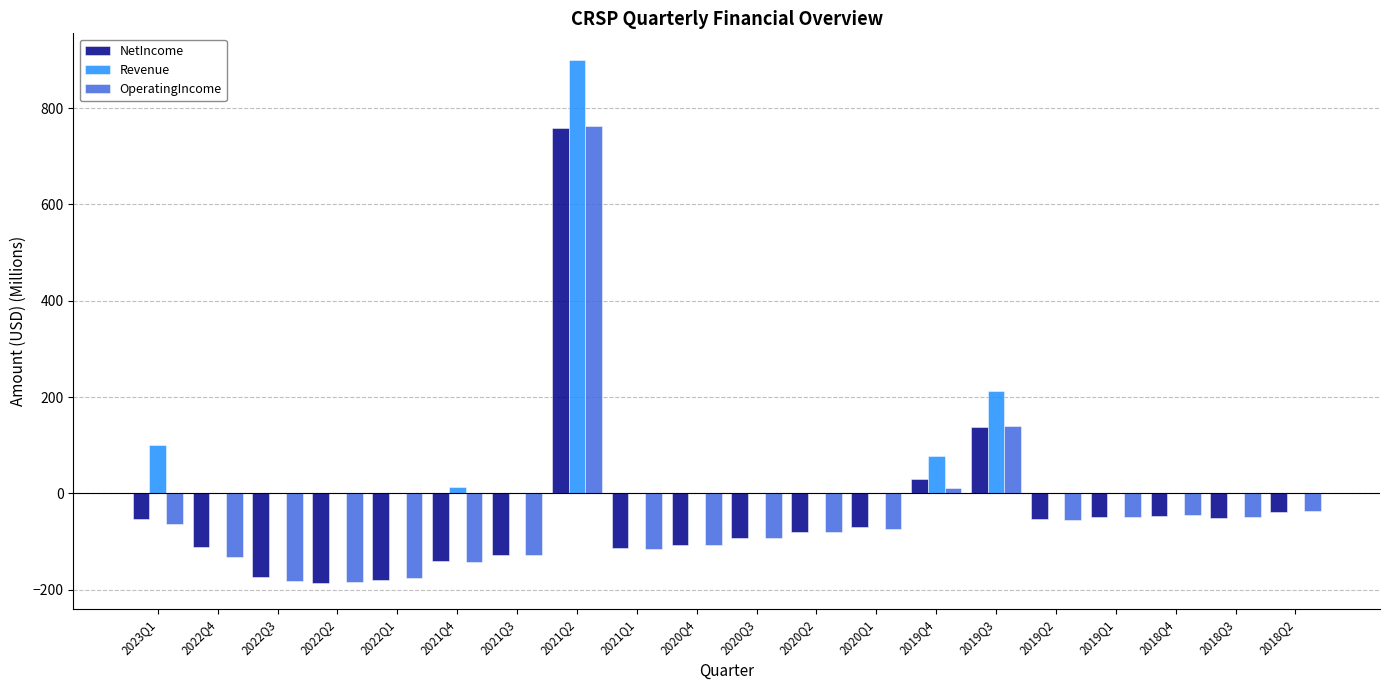

At which category does the chart reach its peak across all series?

2021Q2